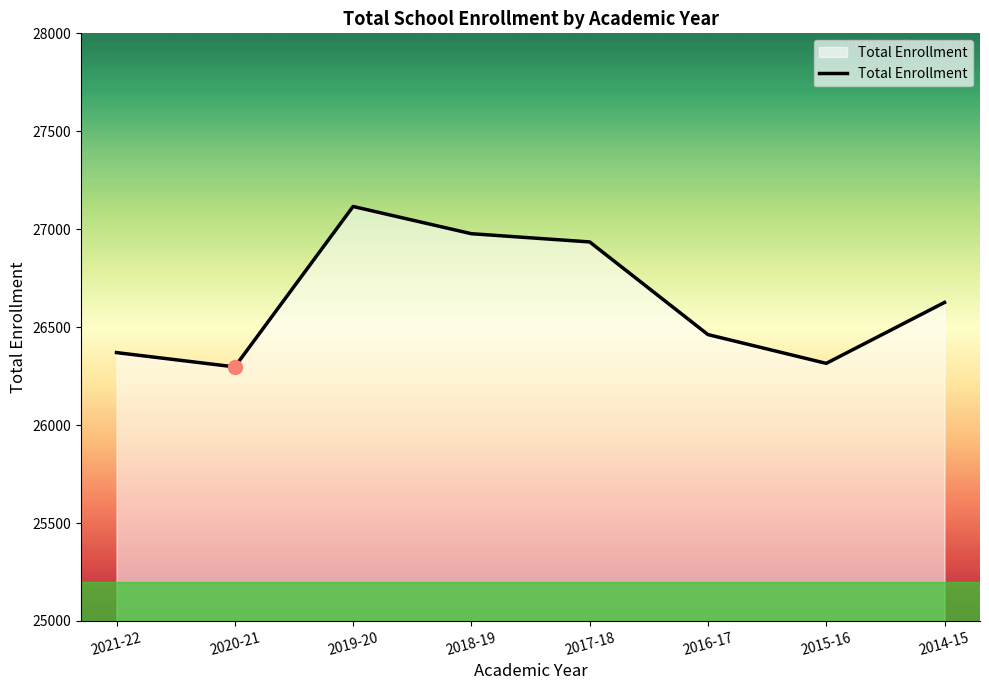

How many lines are shown in the chart?

1